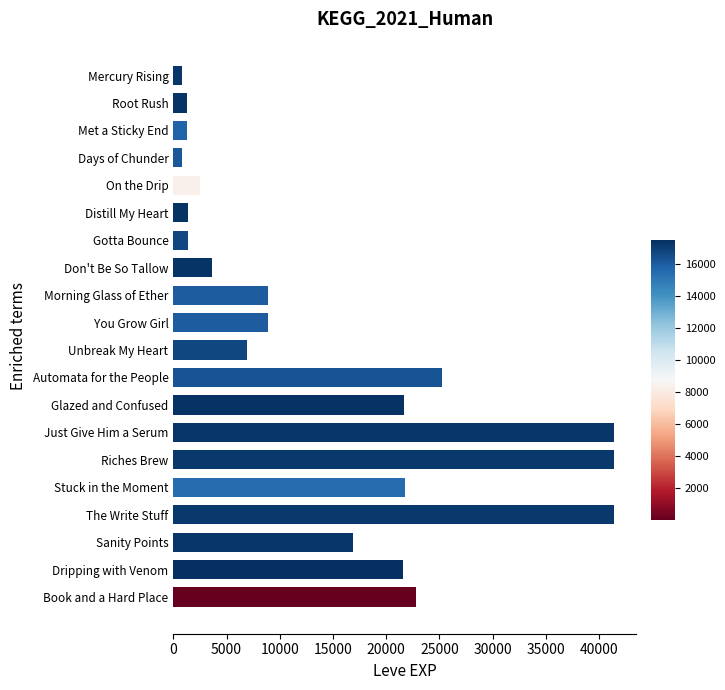

What is the change in value from Morning Glass of Ether to Glazed and Confused?

+12720